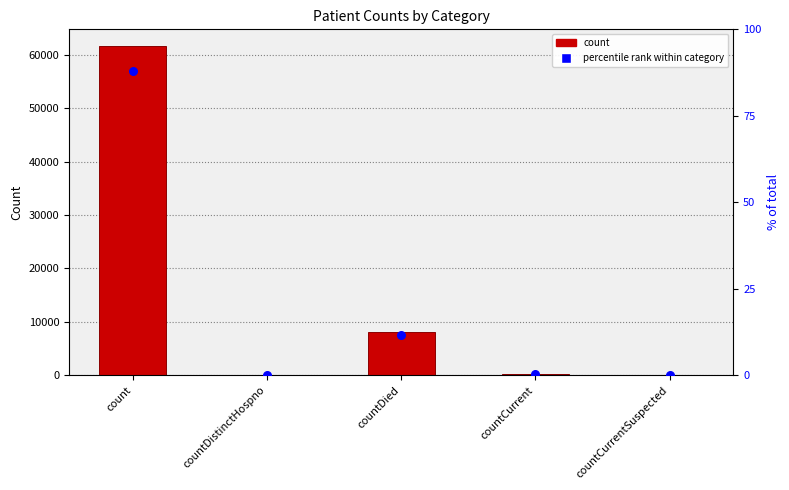

What are all the series names shown in the legend?

count, percentile rank within category